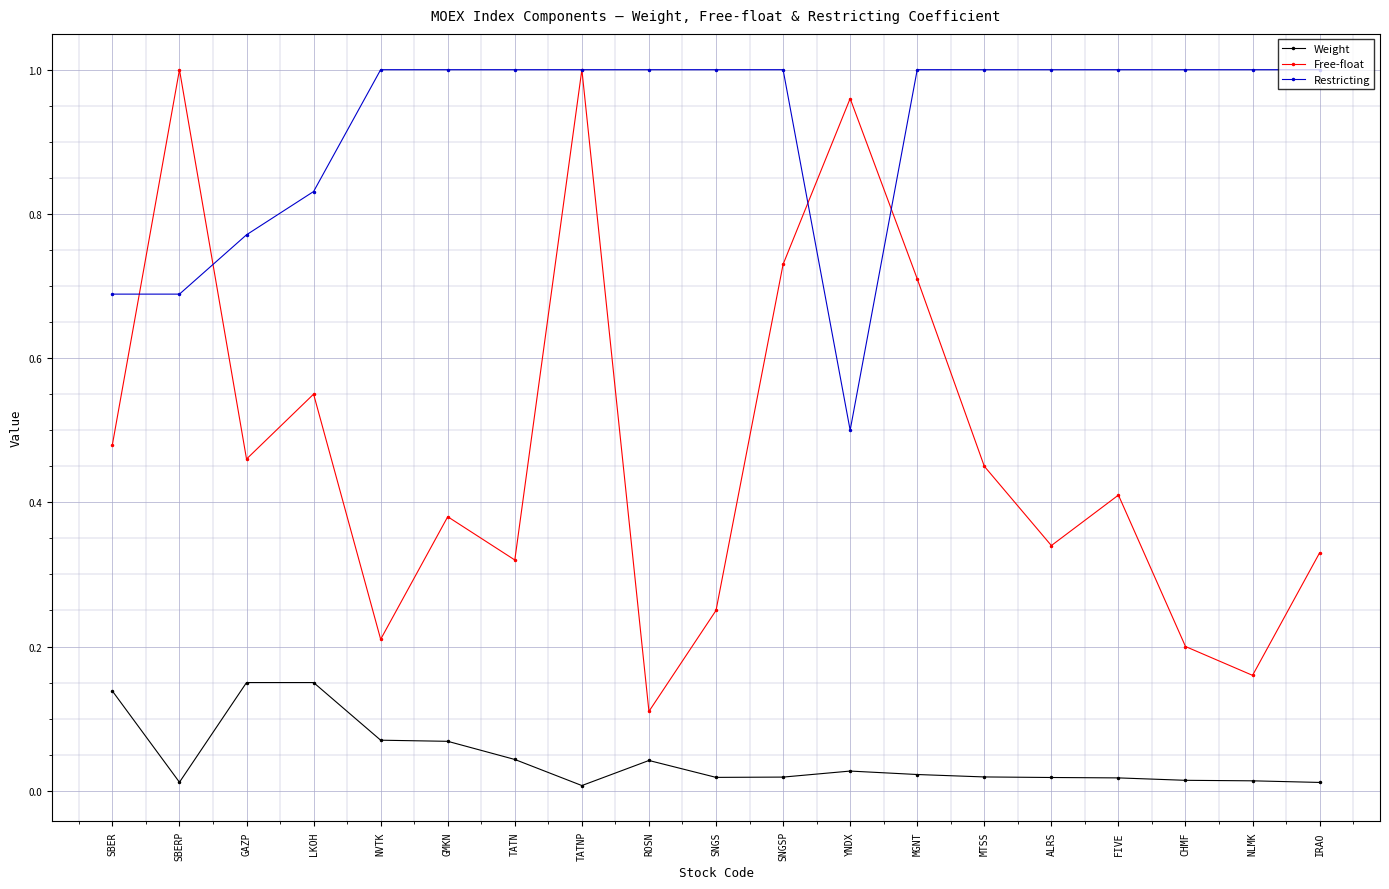

What is the spread (max minus min) of values at GMKN?

0.9